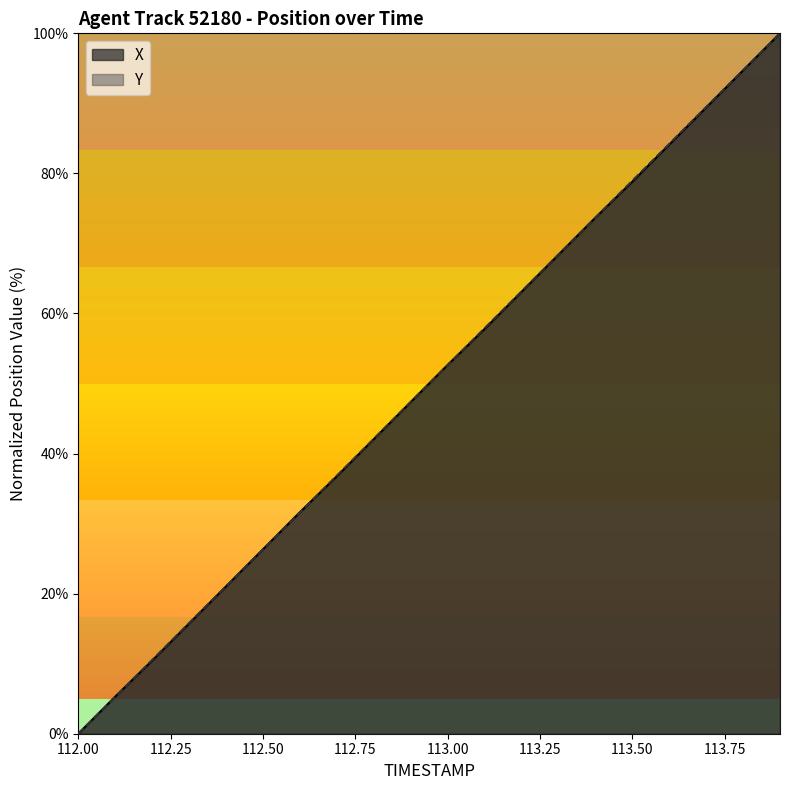

What is the difference between the maximum and minimum values in the X series?

100.0